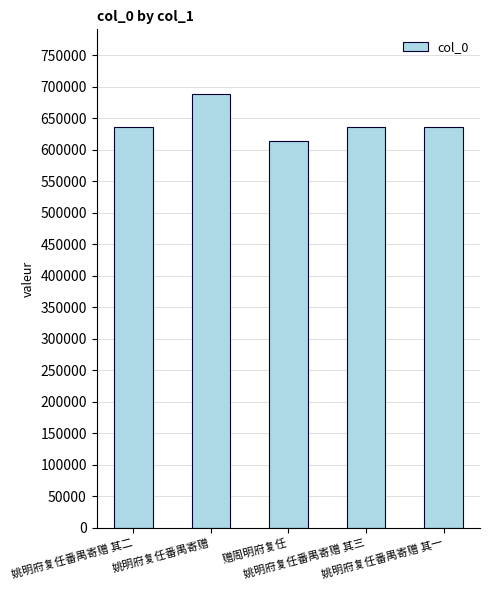

What is the maximum value shown in the chart?

687976